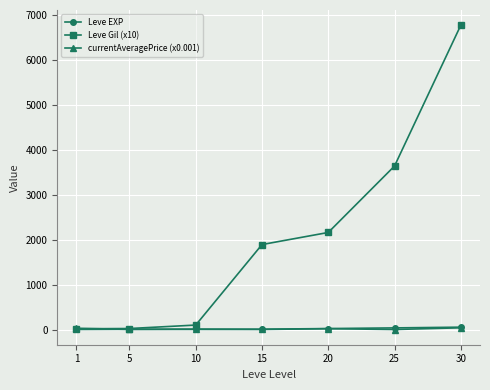

Which series has the largest total across all categories?

Leve Gil (x10)